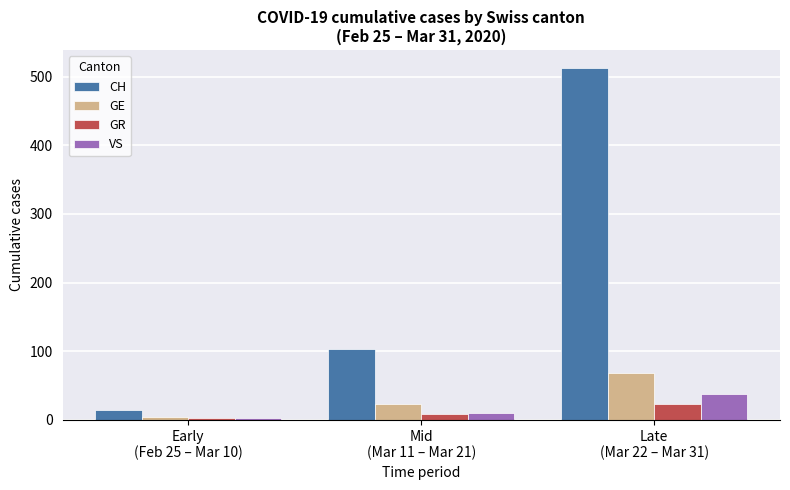

Reading right to left, extract all data points from this chart.

CH: 513	103	14
GE: 68	23	4
GR: 23	8	2
VS: 37	10	2